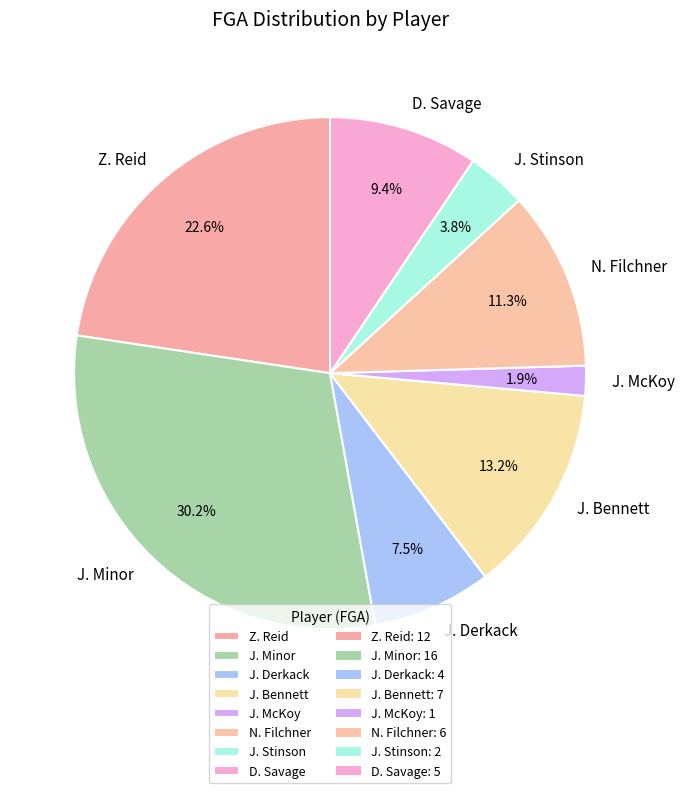

What portion of the pie excludes N. Filchner?

88.7%